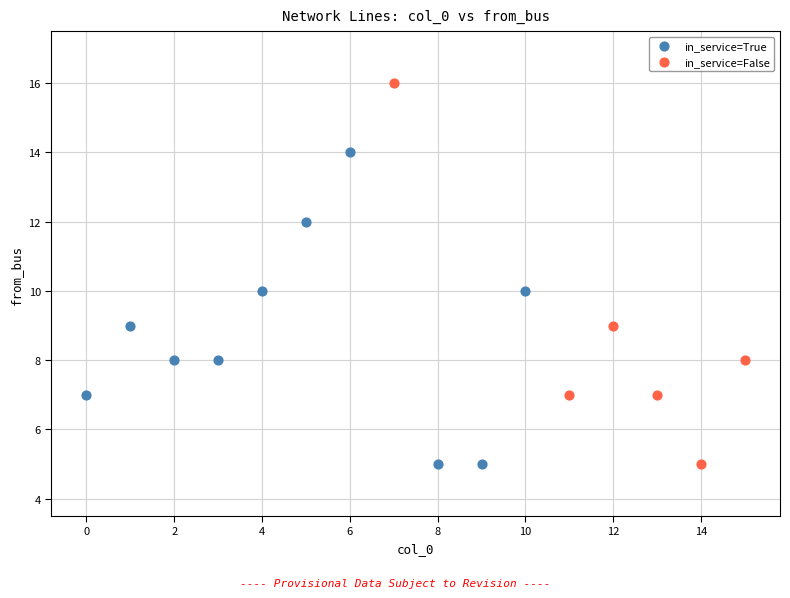

Which series has the largest Y range (max minus min)?

in_service=False